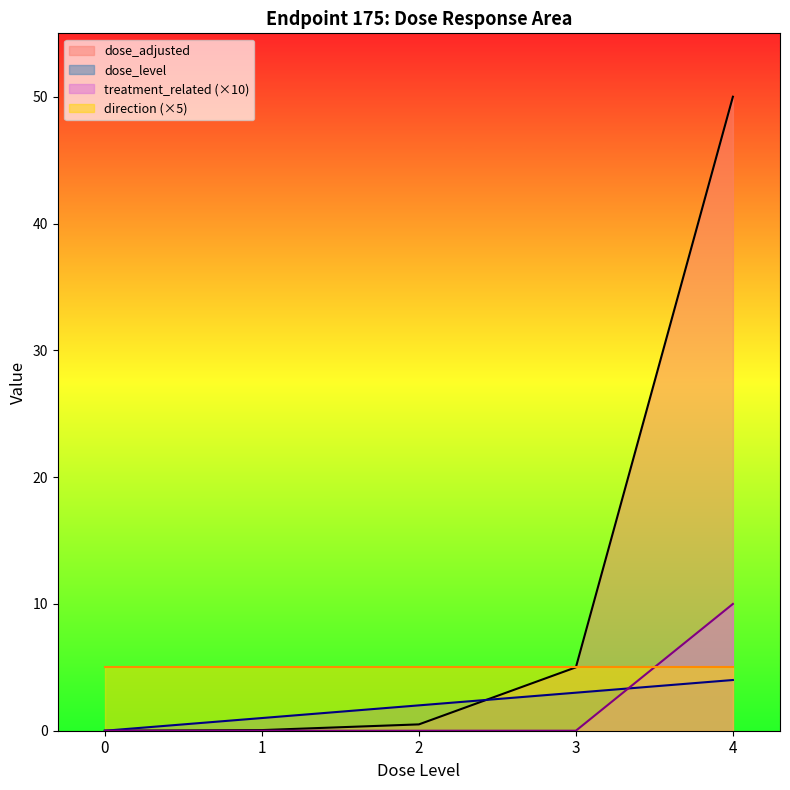

Which series has the largest total across all categories?

dose_adjusted